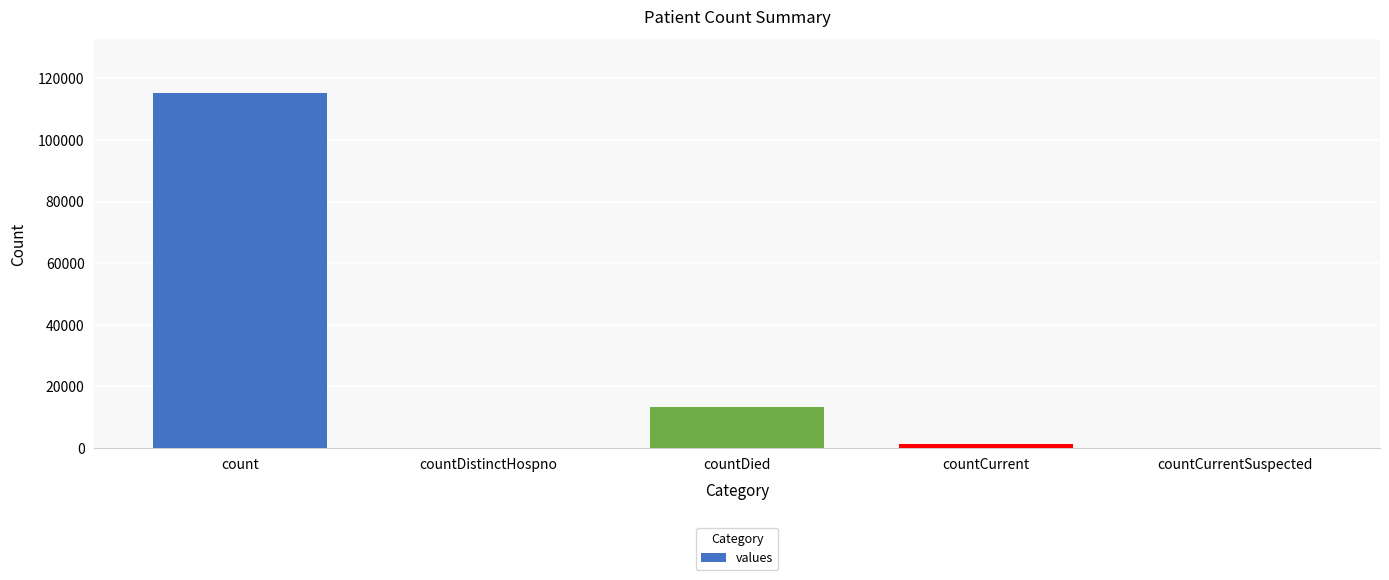

What is the sum of the values at countDistinctHospno and countDied?

13343